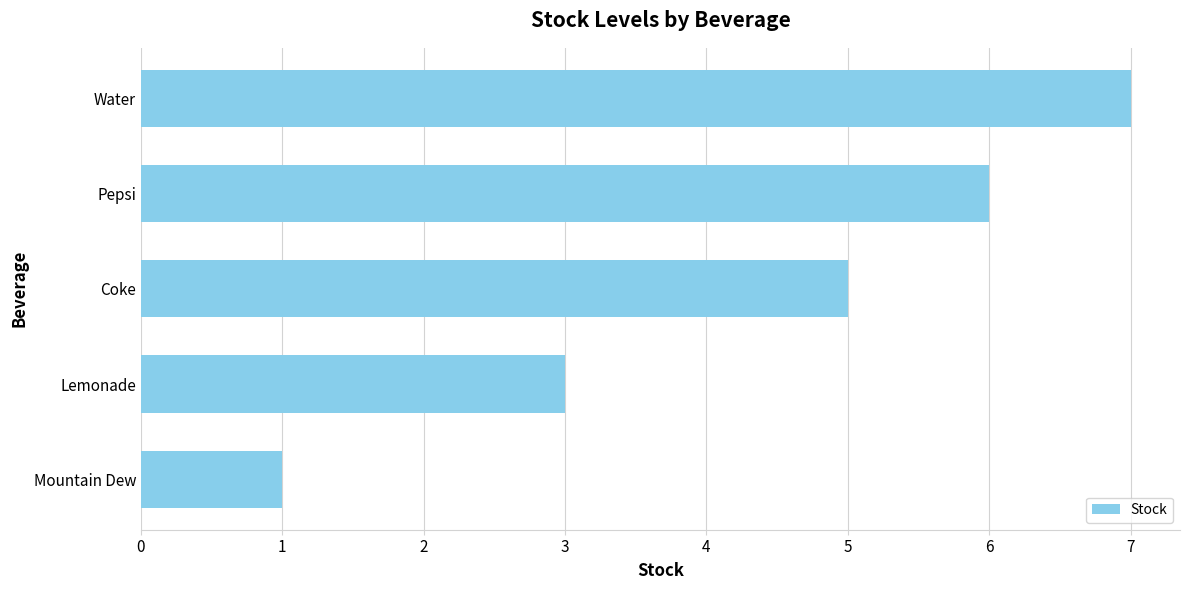

How many distinct data groups are displayed?

1